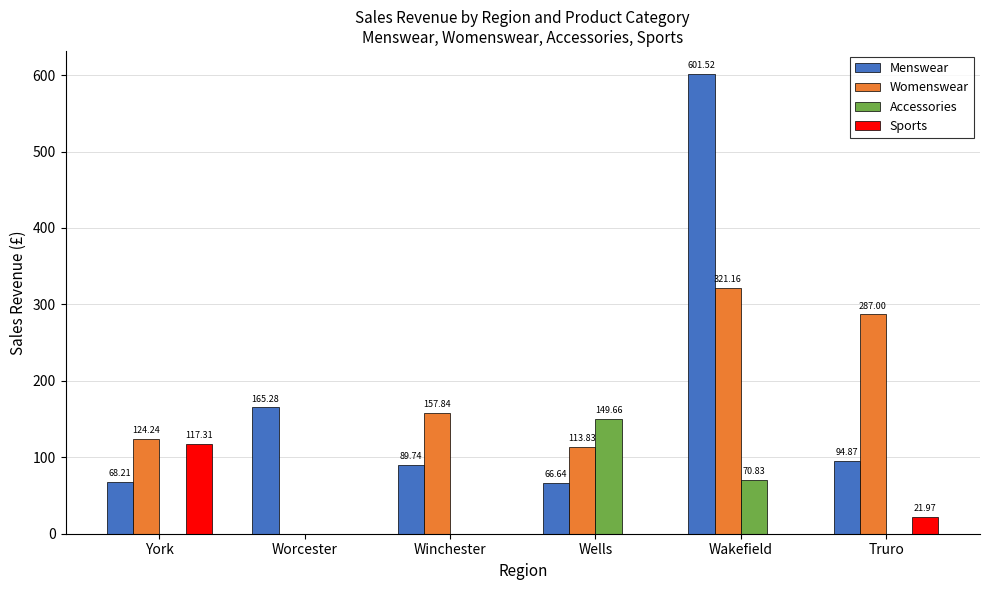

How many data points does each series have?

6